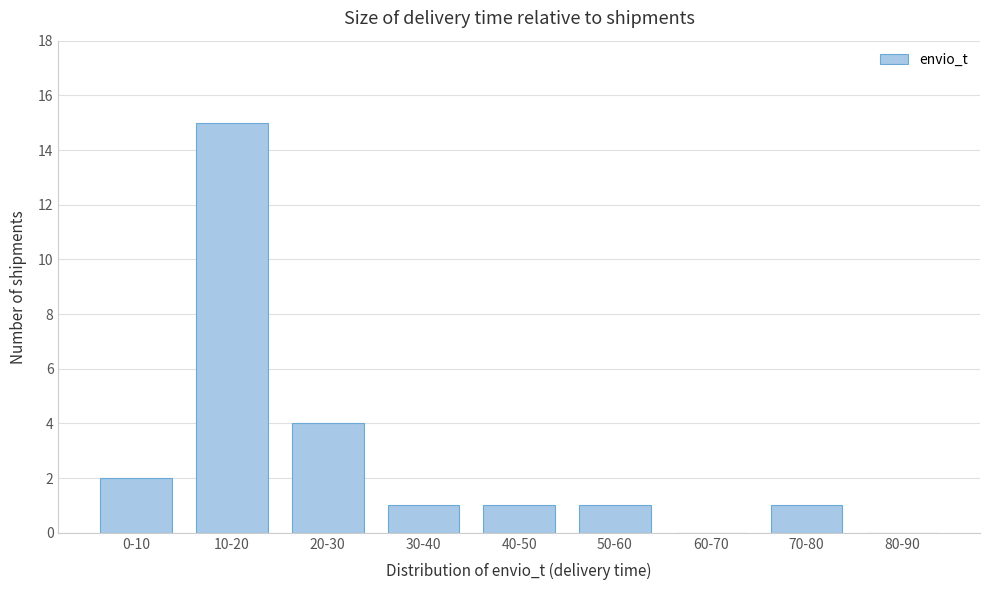

Reading left to right, what are all the values shown in this chart?

0-10=2	10-20=15	20-30=4	30-40=1	40-50=1	50-60=1	60-70=0	70-80=1	80-90=0